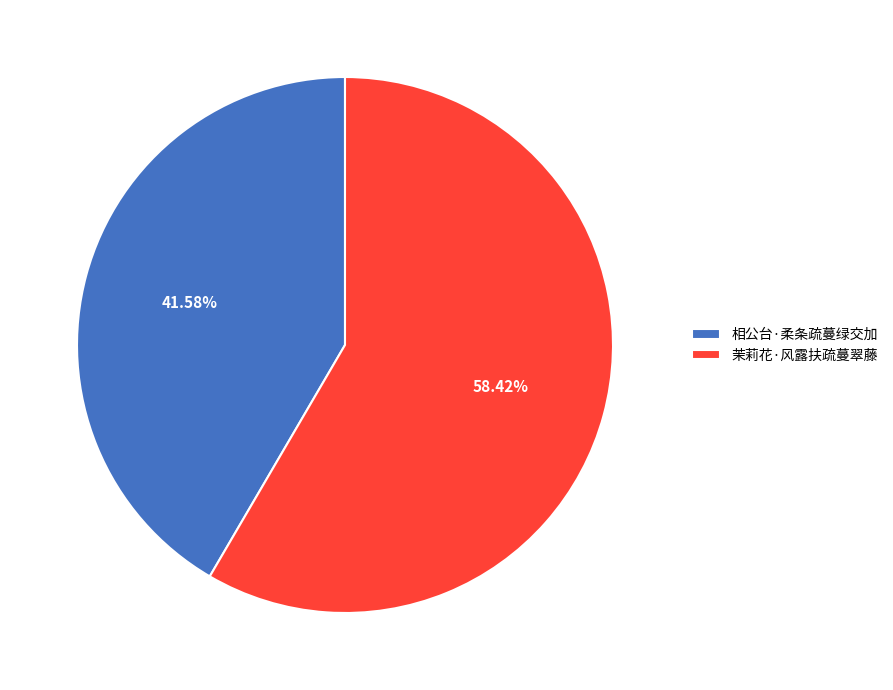

Combined, do 茉莉花·风露扶疏蔓翠藤 and 相公台·柔条疏蔓绿交加 account for over 50%?

Yes